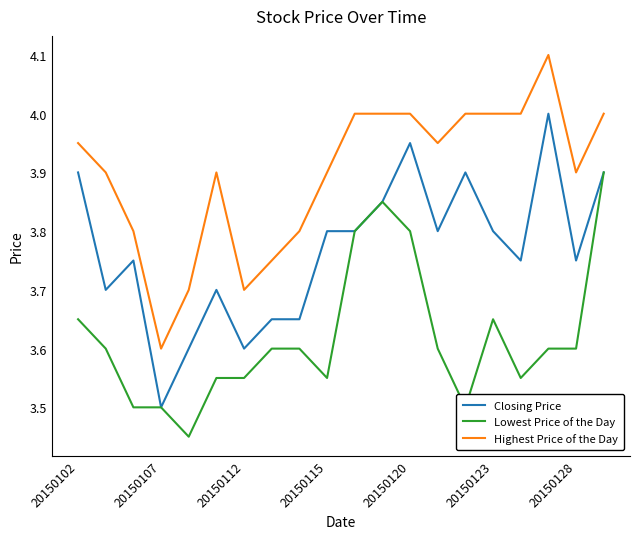

List the series in order of their peak value, lowest first.

Lowest Price of the Day, Closing Price, Highest Price of the Day